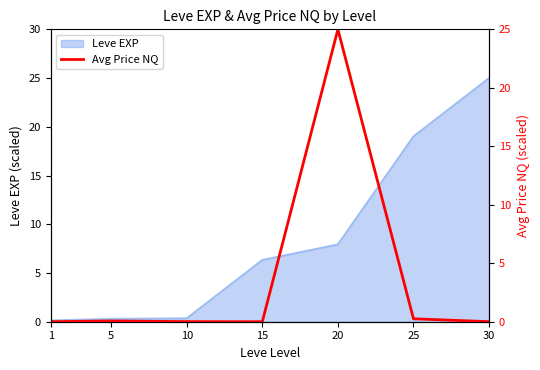

The value at 15 is 0.0. True or false?

False